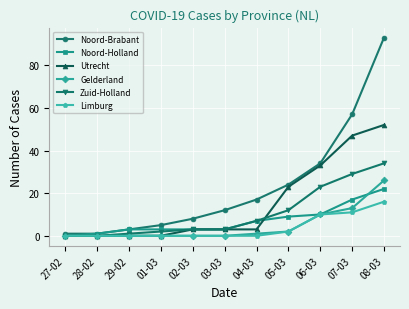

What position from the right is 06-03?

3